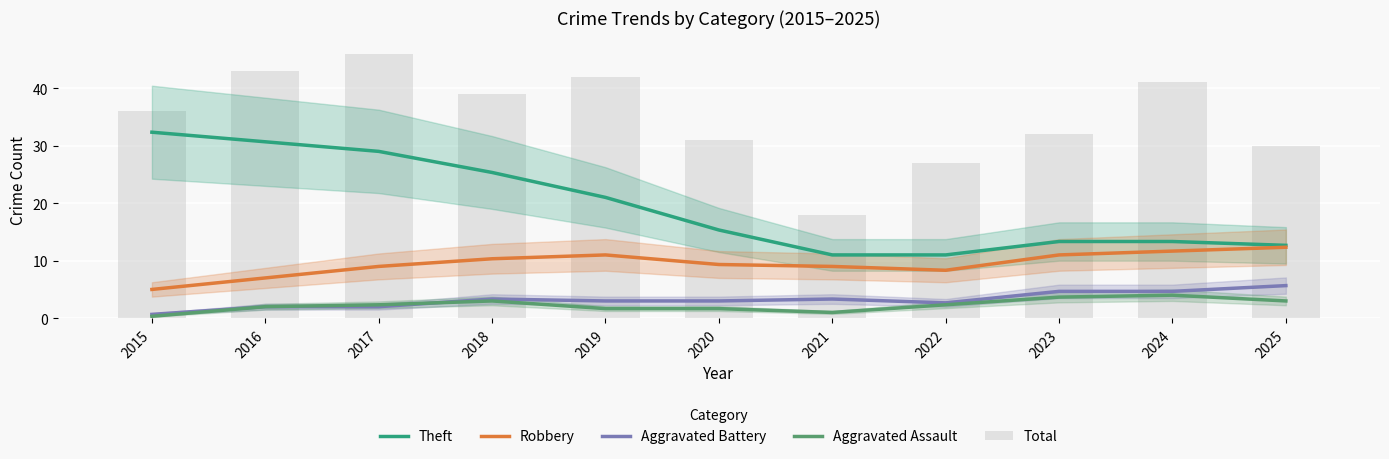

Rank the categories by Total value from lowest to highest.

2021, 2022, 2025, 2020, 2023, 2015, 2018, 2024, 2019, 2016, 2017